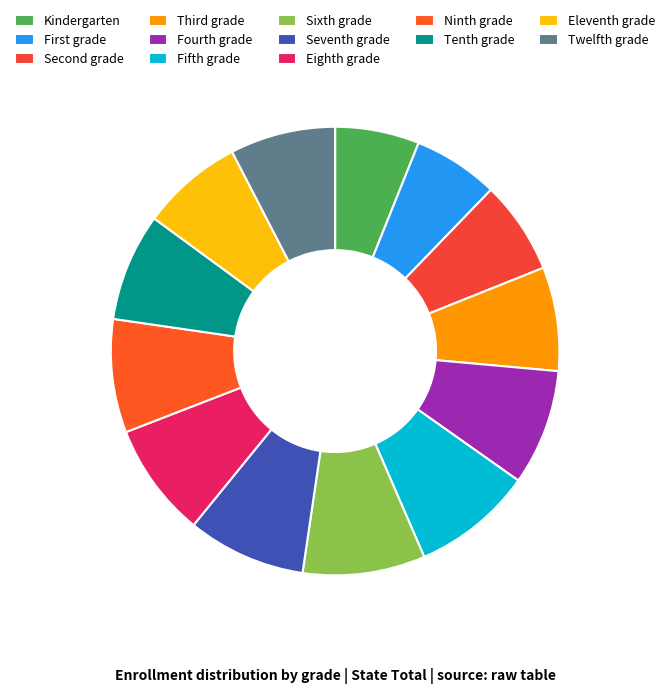

To the nearest percent, what is the combined percentage of Fifth grade and Fourth grade?

17%